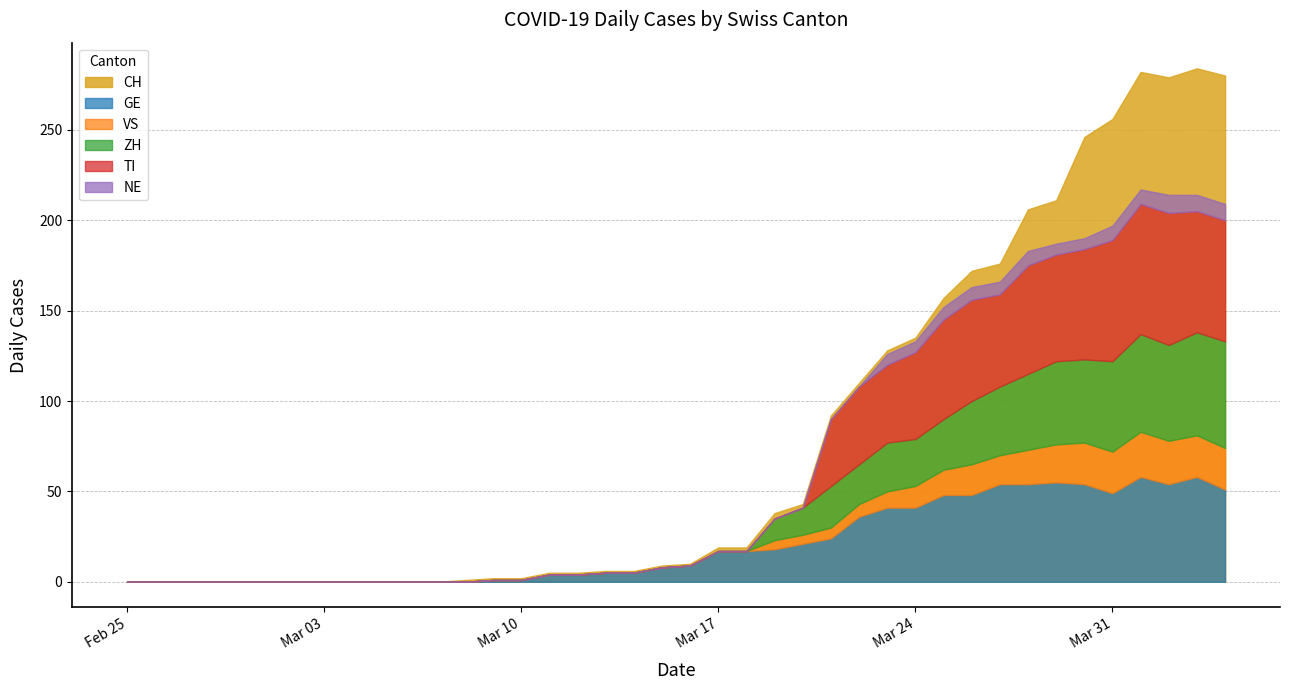

True or false: TI has more than 2 points higher than both neighbors.

True